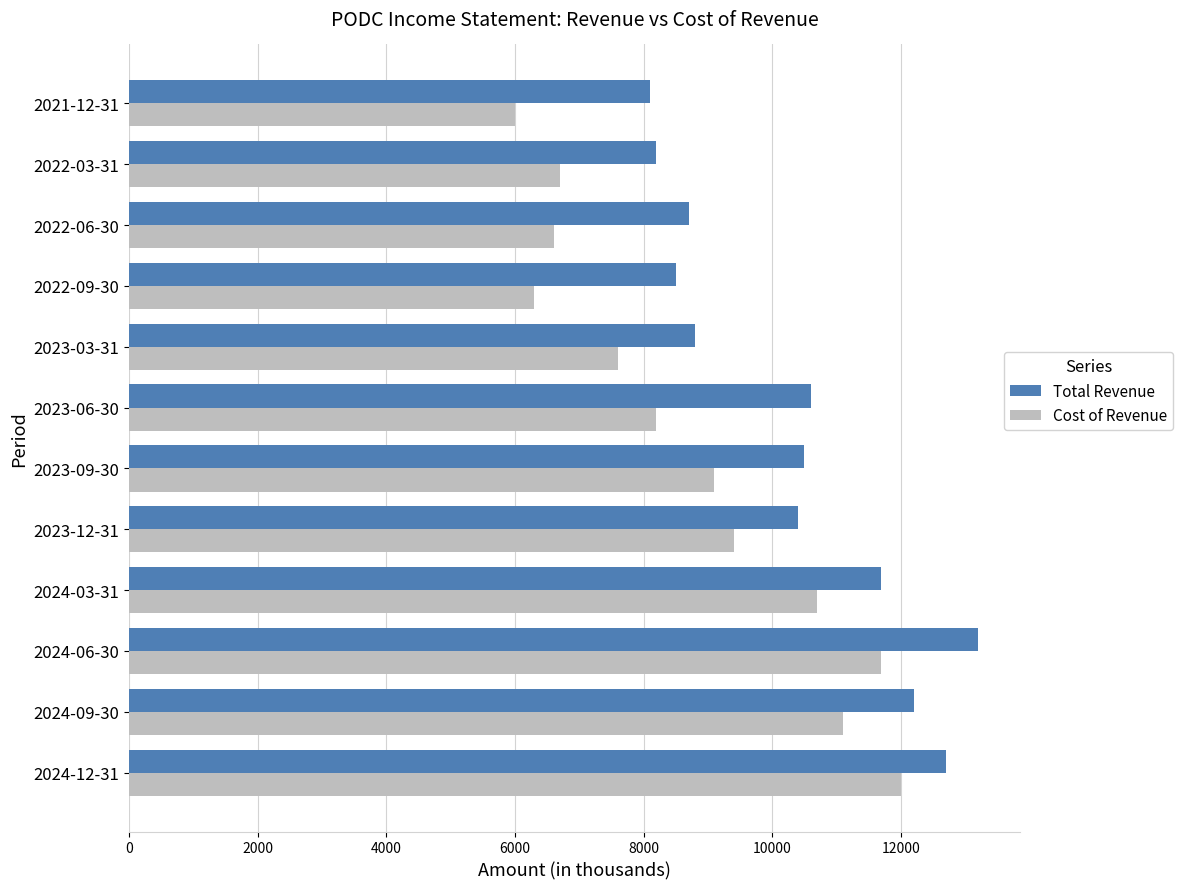

At how many categories does at least one series exceed 12616?

2